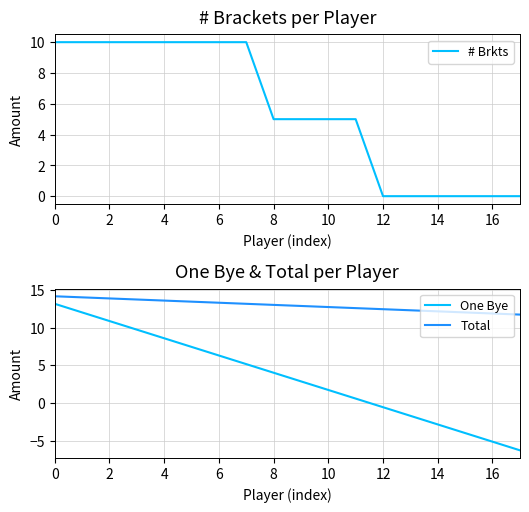

Rank the series by their average value, from highest to lowest.

Total, # Brkts, One Bye